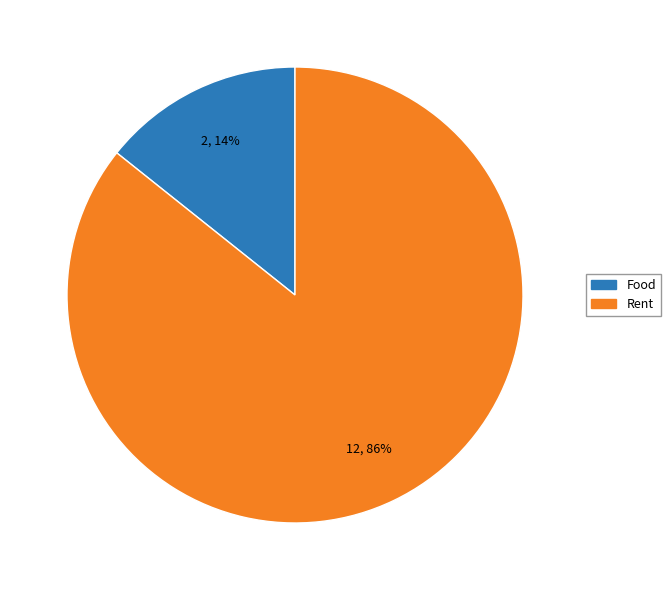

What is the smallest slice in the pie chart?

Food